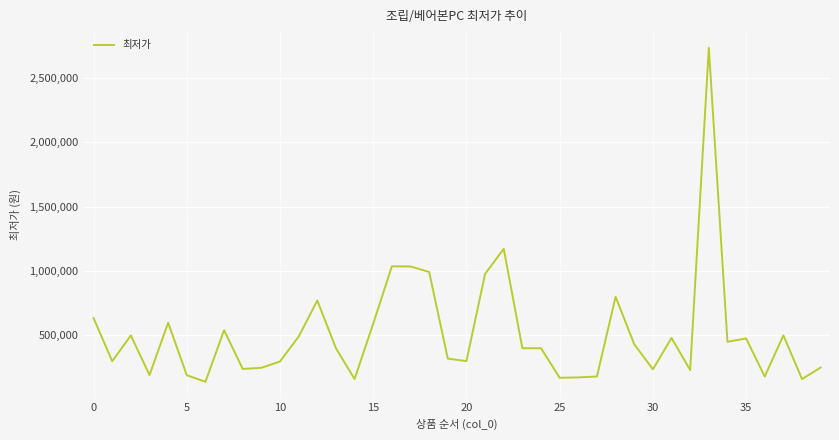

Is this an area chart (filled region under the line)?

No